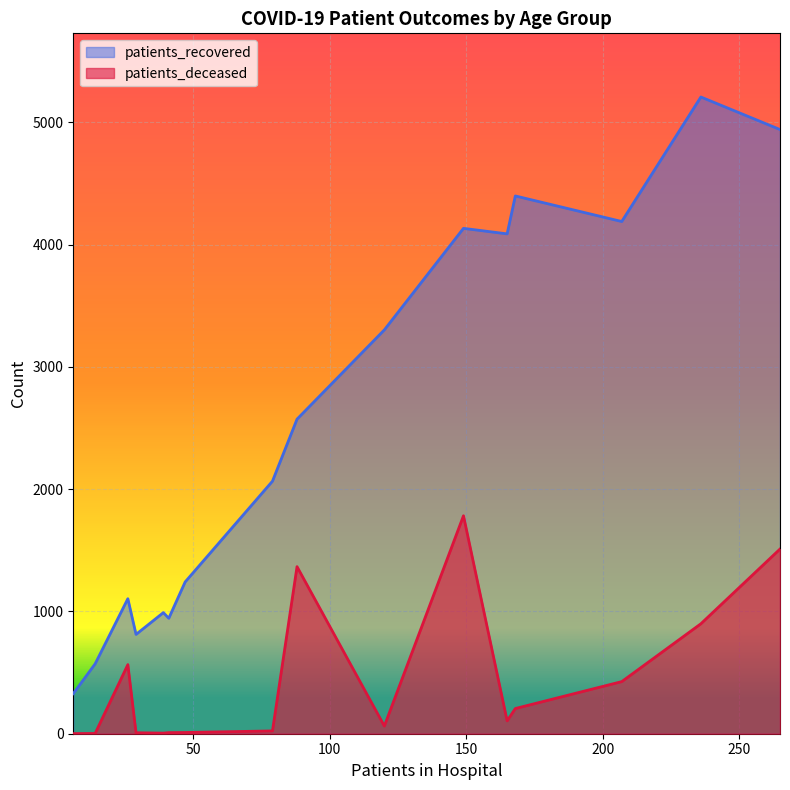

What is the maximum value shown in the chart?

5206